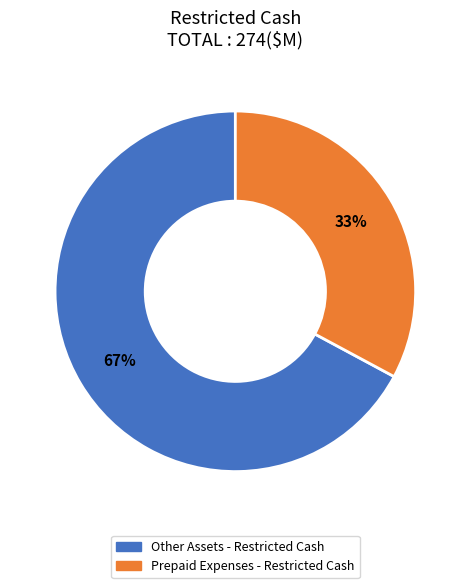

What is the smallest slice in the pie chart?

Prepaid Expenses - Restricted Cash